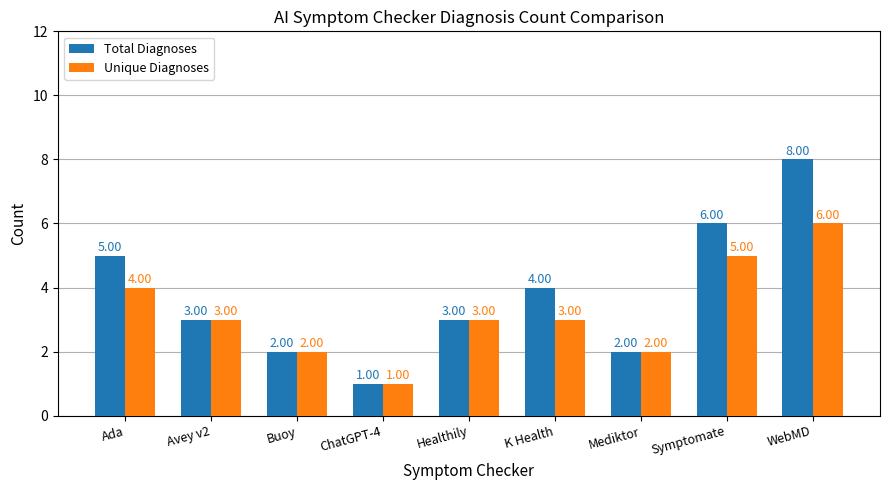

Which series has the largest total across all categories?

Total Diagnoses